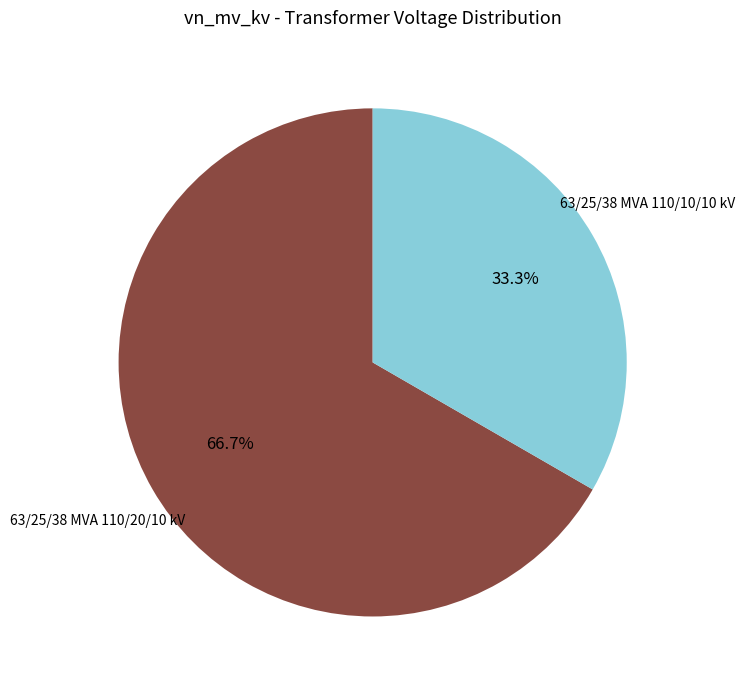

Is there a majority slice in this chart?

Yes